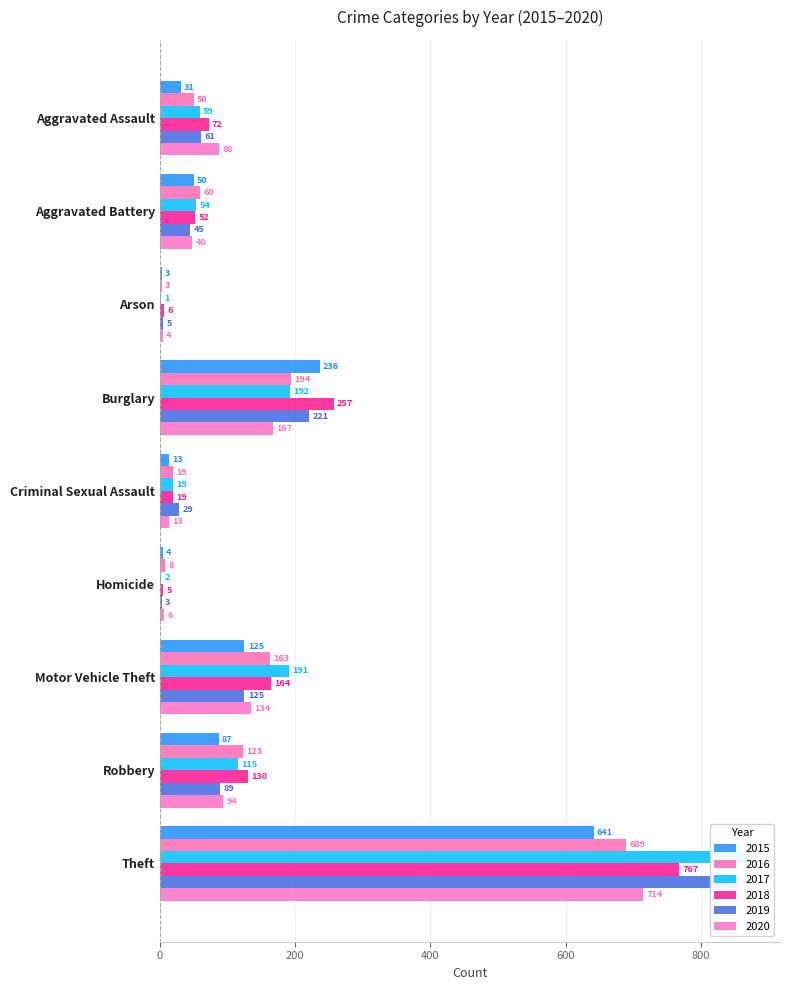

What is the sum of the 2016 values at Aggravated Assault and Homicide?

58